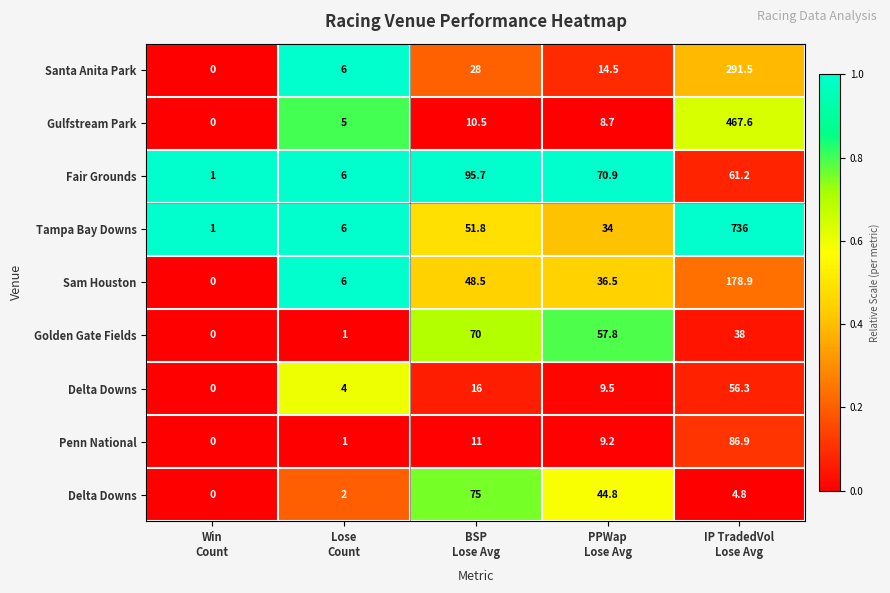

How many series are shown in this chart?

9